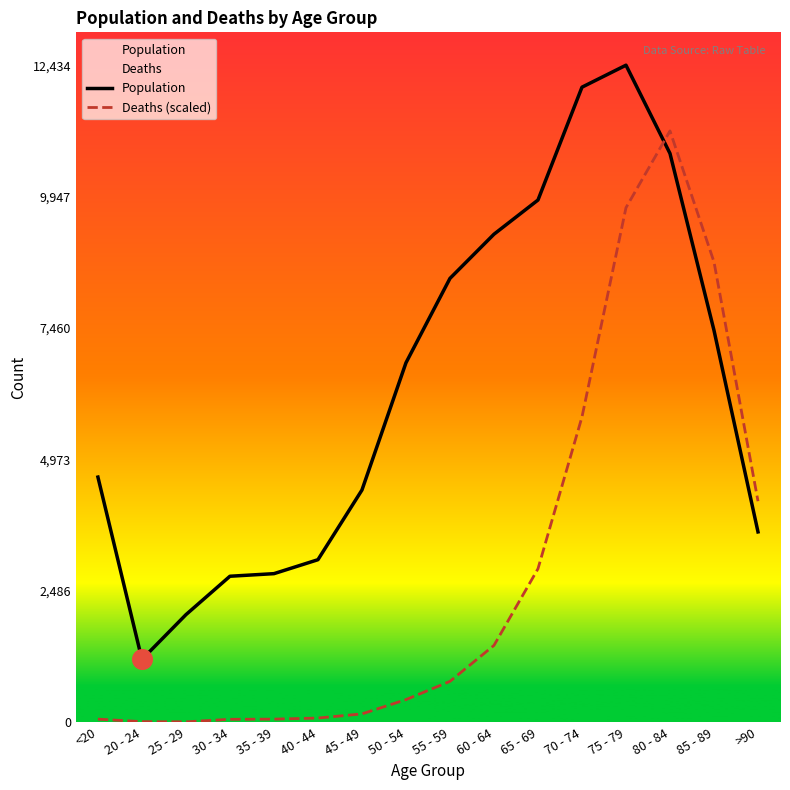

Which series has the largest Y range (max minus min)?

Population